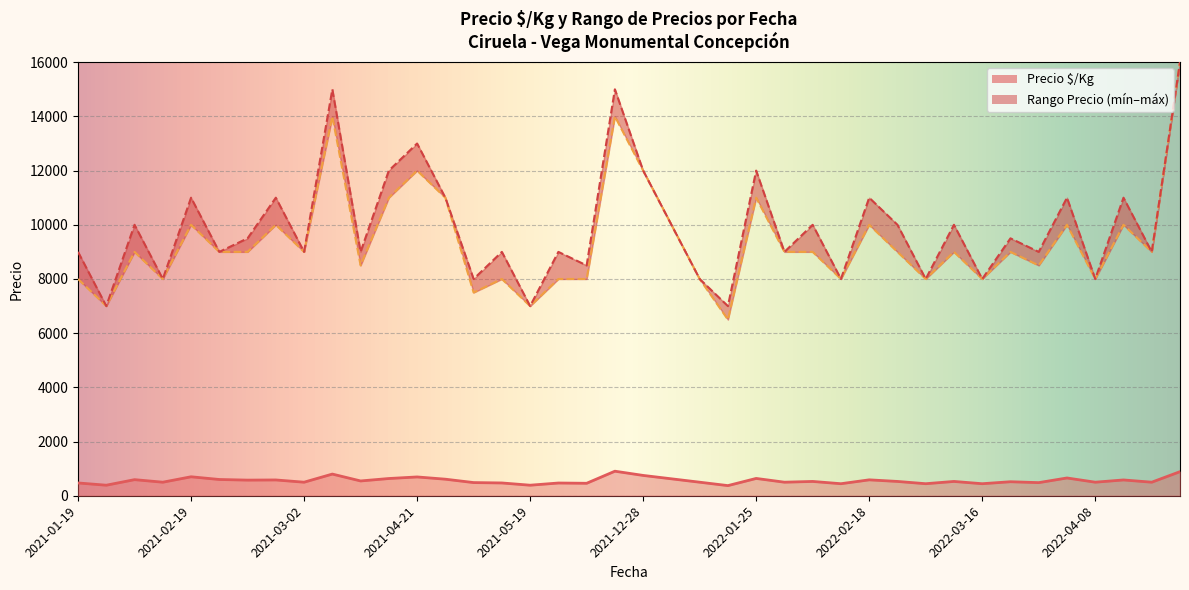

Between 2021-12-28 and 2022-05-18, which series saw the biggest shift?

Precio mínimo